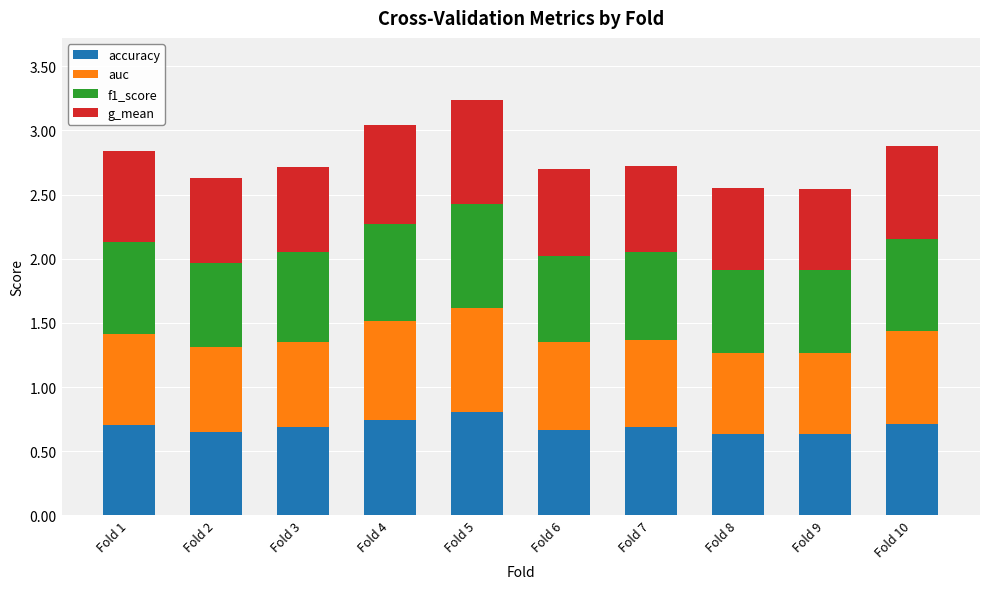

What is the sum of the accuracy values at Fold 6 and Fold 9?

1.3